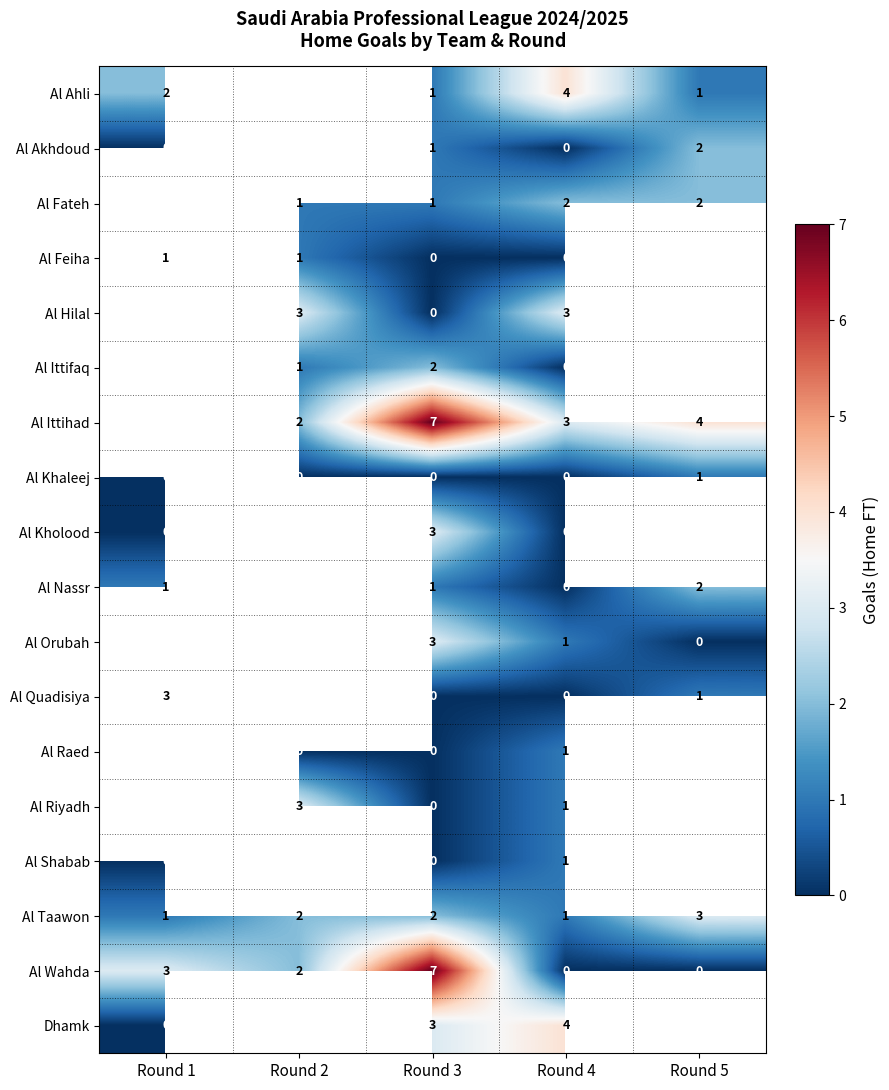

How many data points does each series have?

5